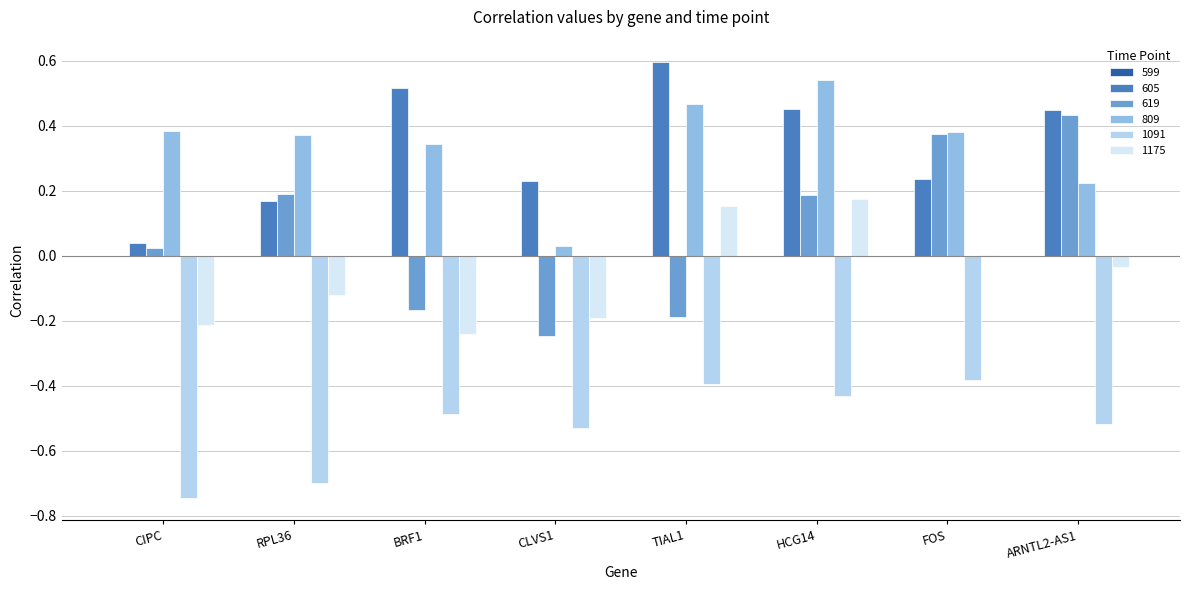

What is the total value across all series at HCG14?

0.9